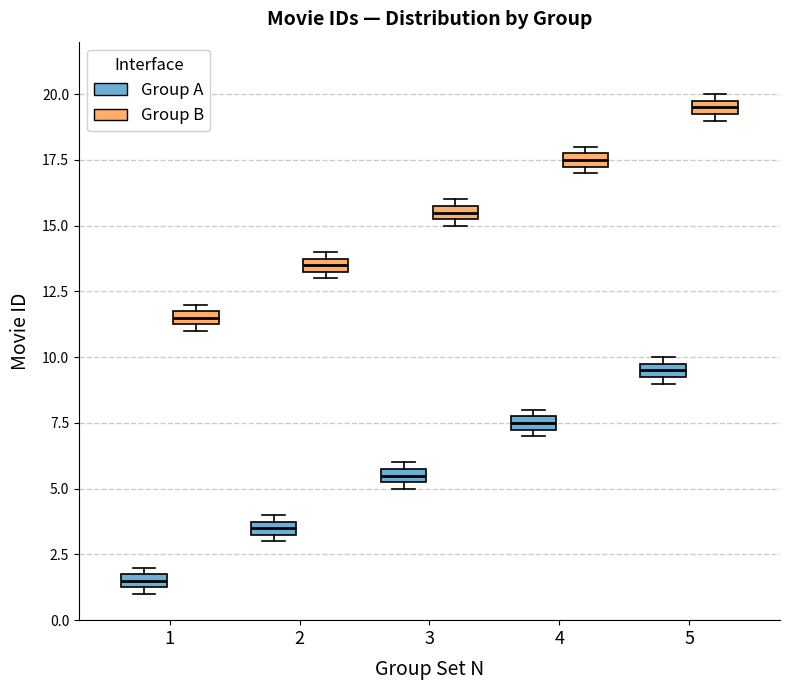

Which box has the lowest median line?

1 (Group A)